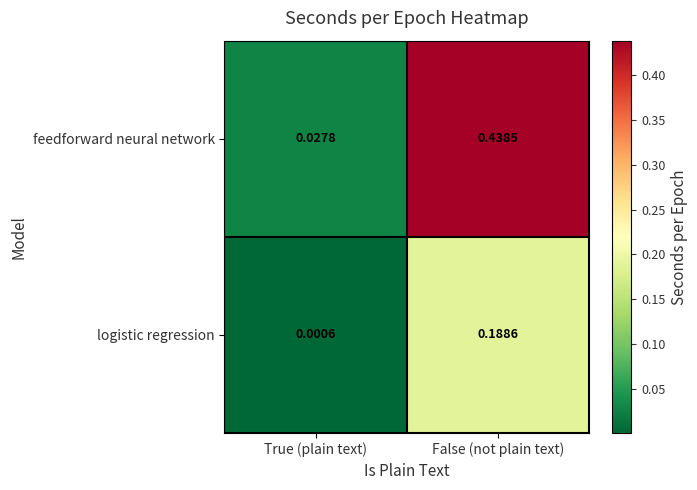

List the series in order of their overall mean, highest first.

feedforward neural network, logistic regression